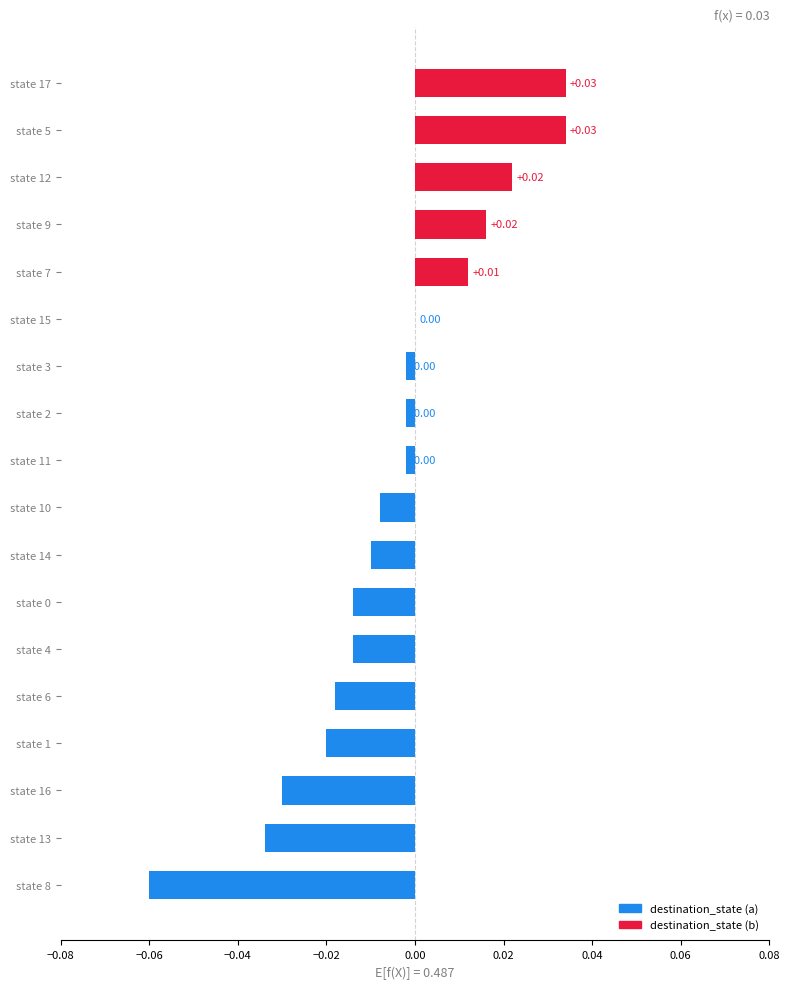

Are the bars grouped side by side (vs. stacked)?

No